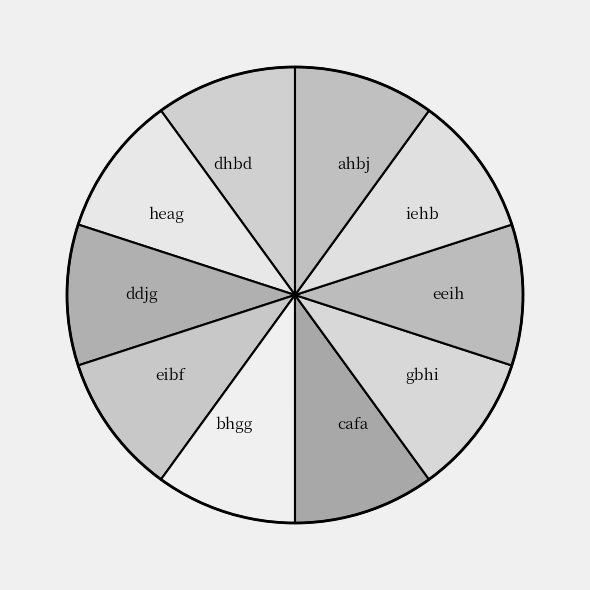

Combined, do eibf and ddjg account for over 50%?

No